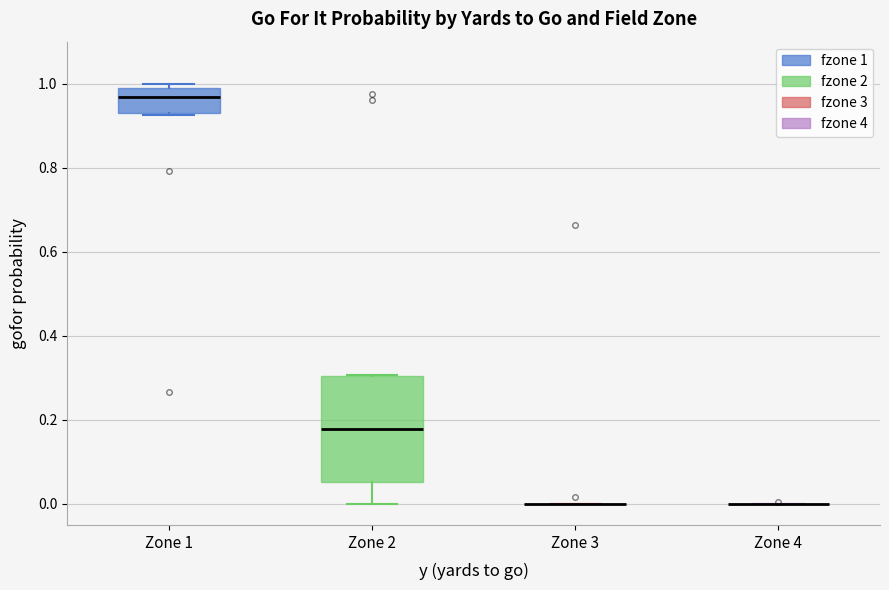

Where is the upper edge of the box for Zone 2 on the y-axis? The values are not printed on the chart, so give them approximately, as read against the axis.

0.30